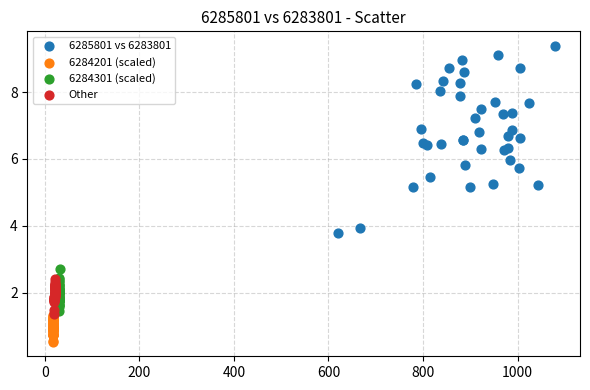

Which series reaches the maximum Y coordinate?

6285801 vs 6283801